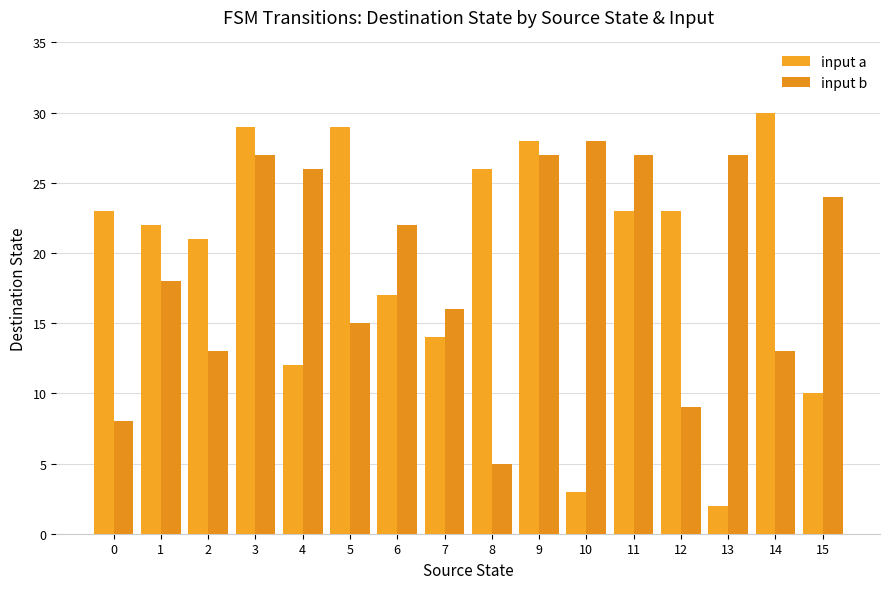

Rank the categories by input a value from lowest to highest.

13, 10, 15, 4, 7, 6, 2, 1, 0, 11, 12, 8, 9, 3, 5, 14